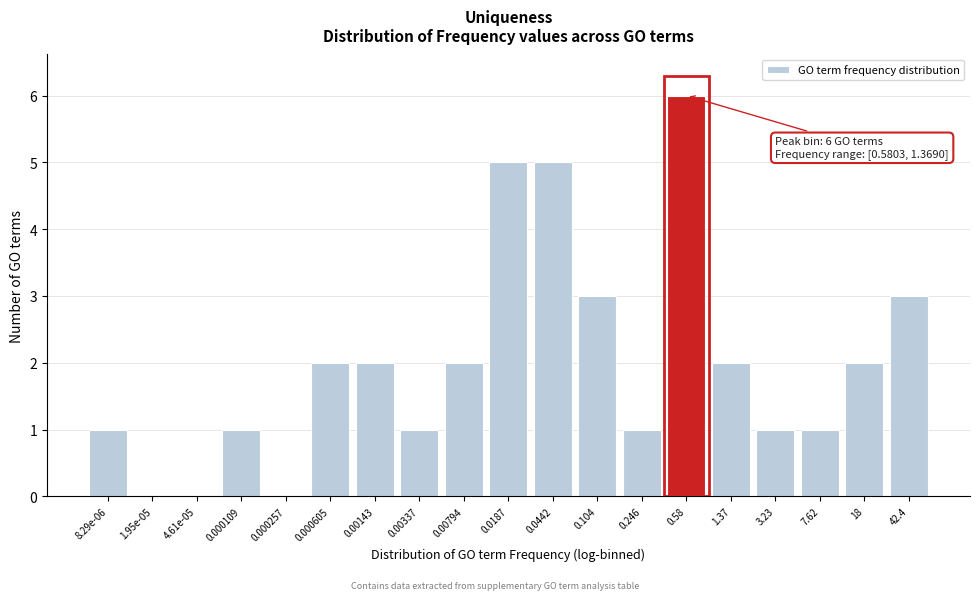

Reading right to left, what are all the values shown in this chart?

42.4=3	18=2	7.62=1	3.23=1	1.37=2	0.58=6	0.246=1	0.104=3	0.0442=5	0.0187=5	0.00794=2	0.00337=1	0.00143=2	0.000605=2	0.000257=0	0.000109=1	4.61e-05=0	1.95e-05=0	8.29e-06=1